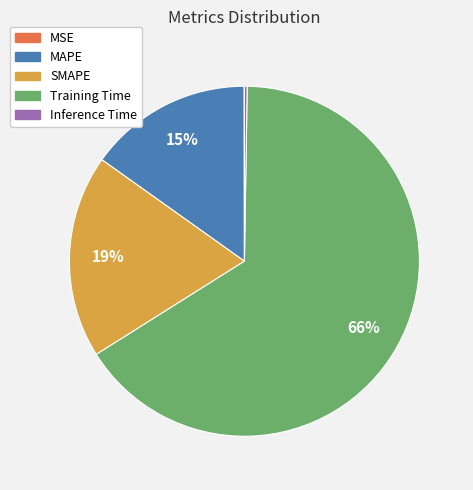

What percentage is the Training Time slice, to the nearest percent?

66%